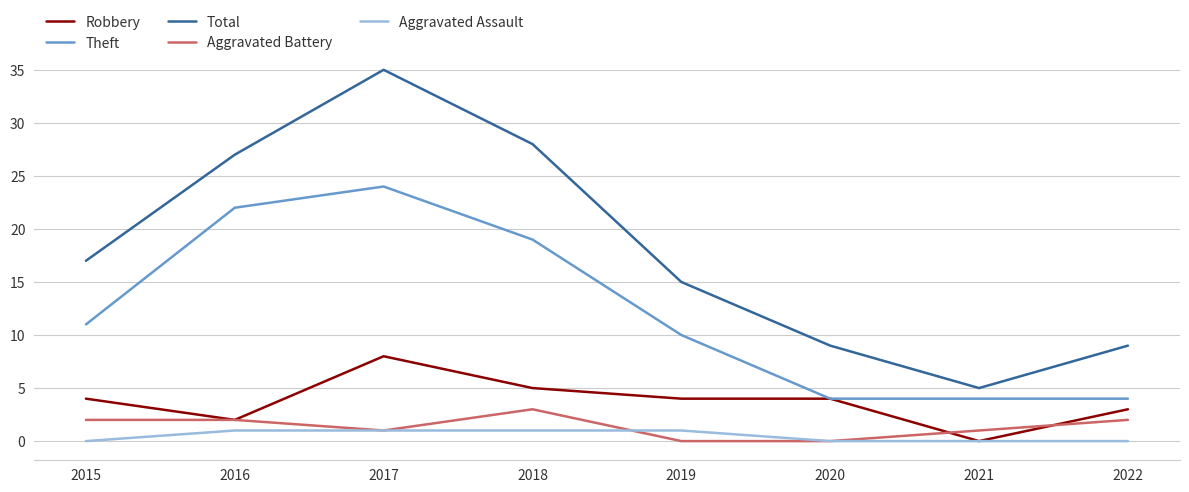

Is it true that Aggravated Battery equals 2 at 2022?

True